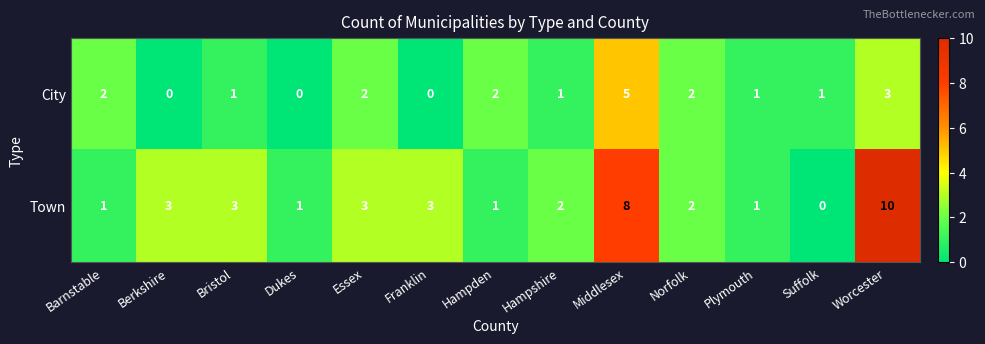

What is the difference between the highest and lowest values at Middlesex?

3